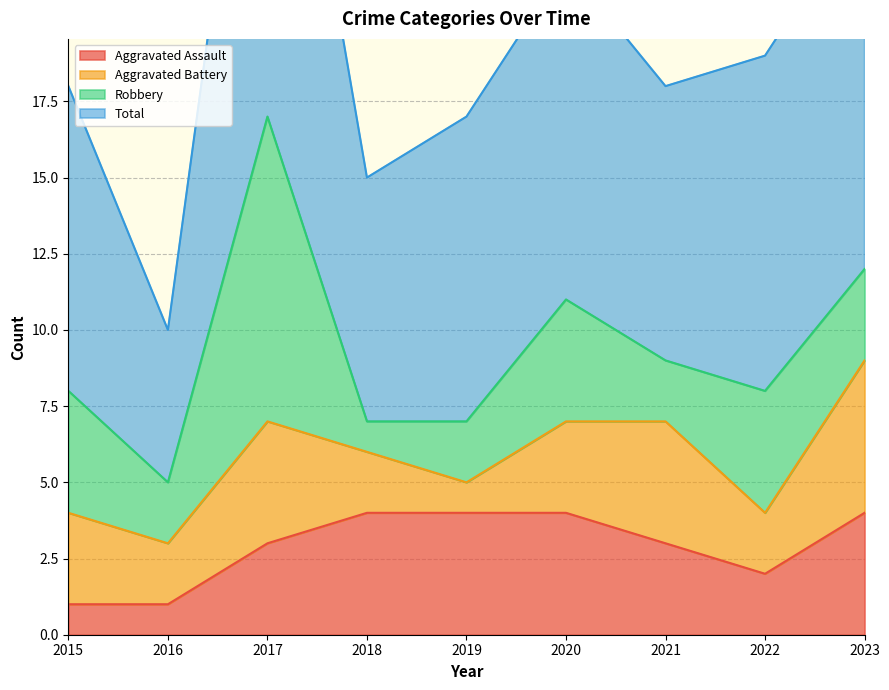

What is the difference between the second highest and second lowest values in the Aggravated Assault series?

3